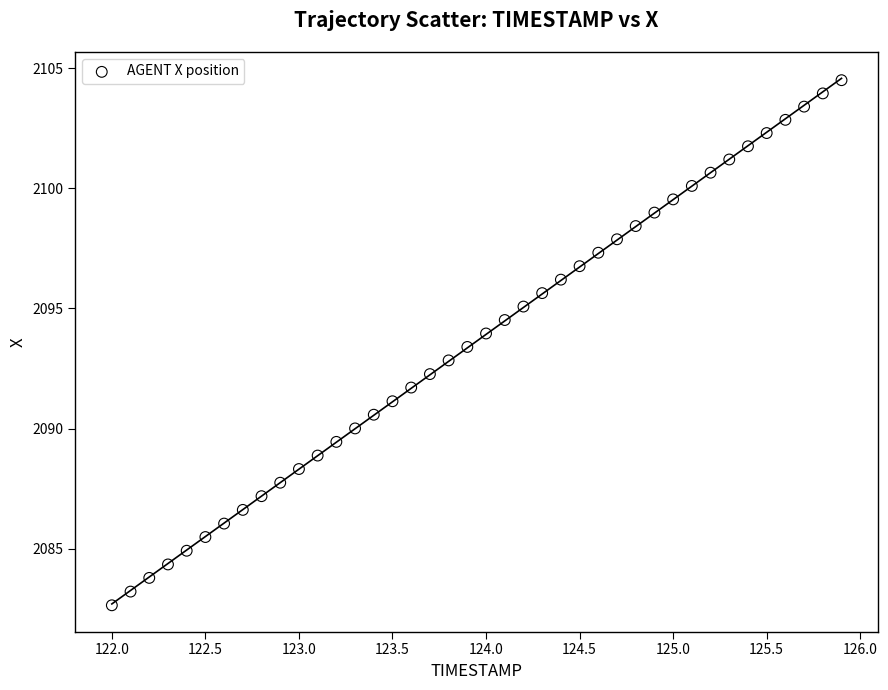

What is the range of X values (max minus min)?

3.9